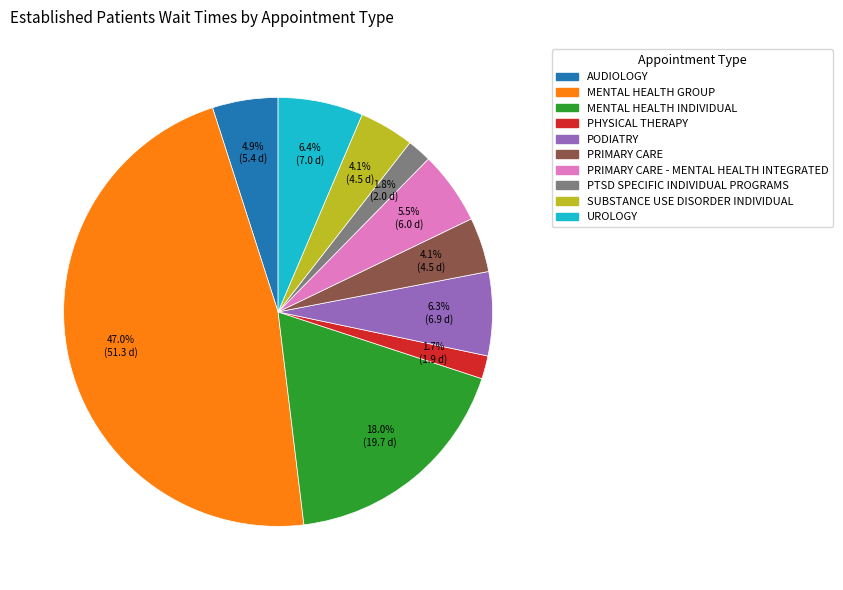

Is there a majority slice in this chart?

No